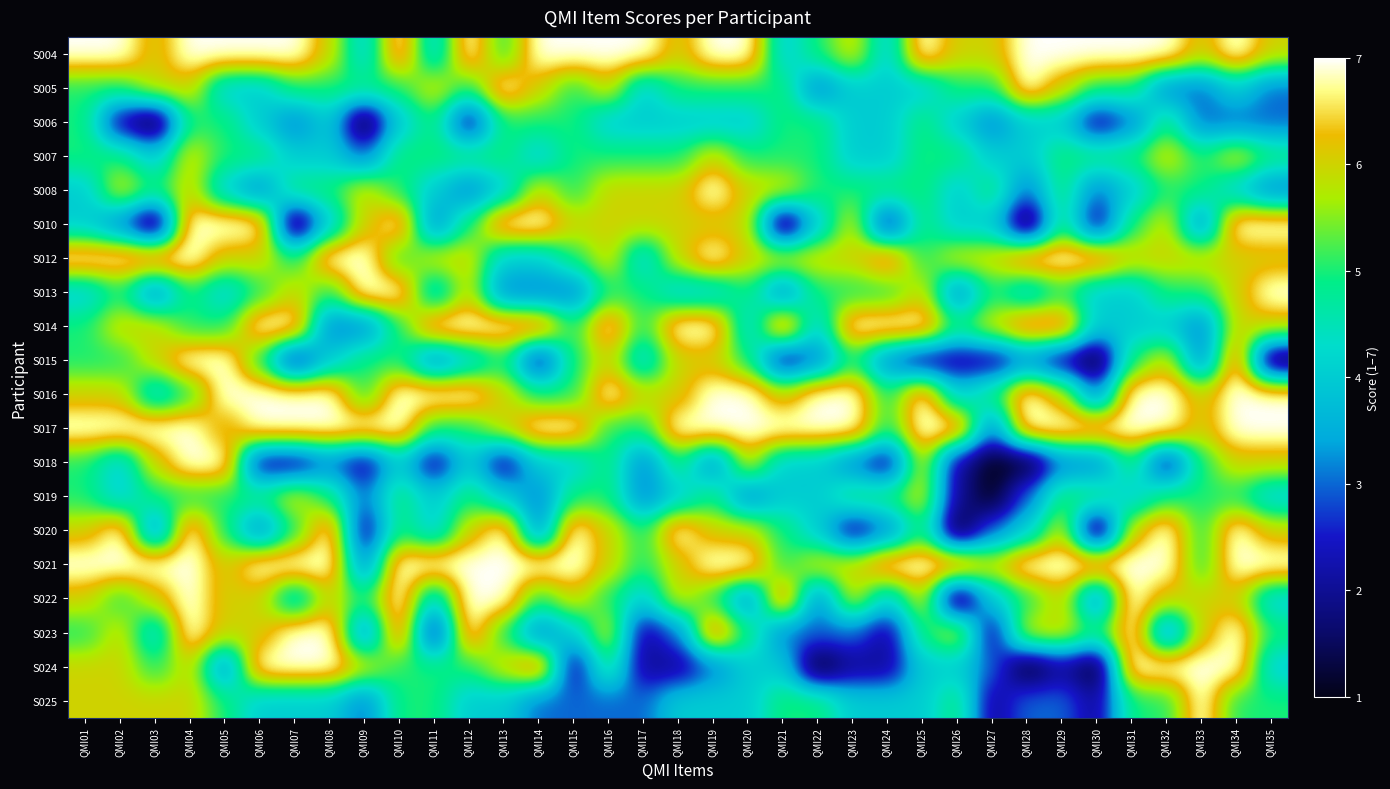

At which category is the sum across all series the highest?

QMI04